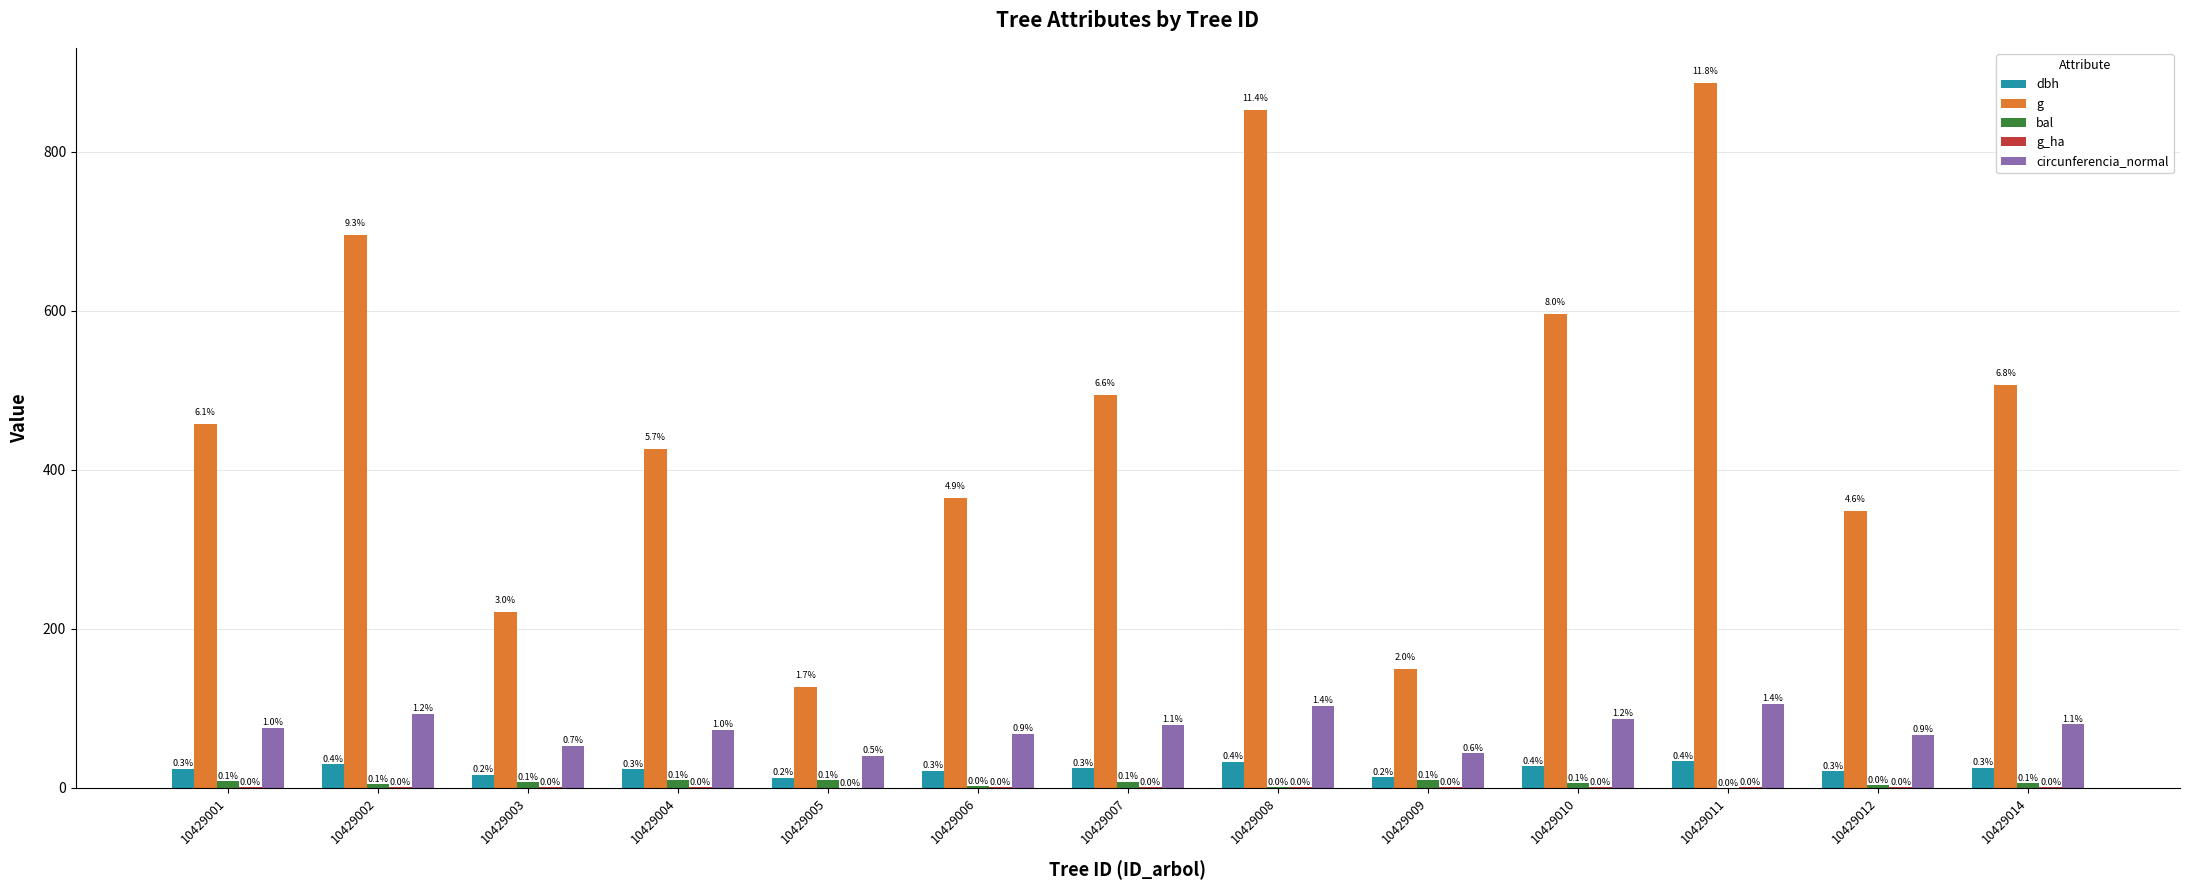

What is the total value across all series at 10429014?

619.2